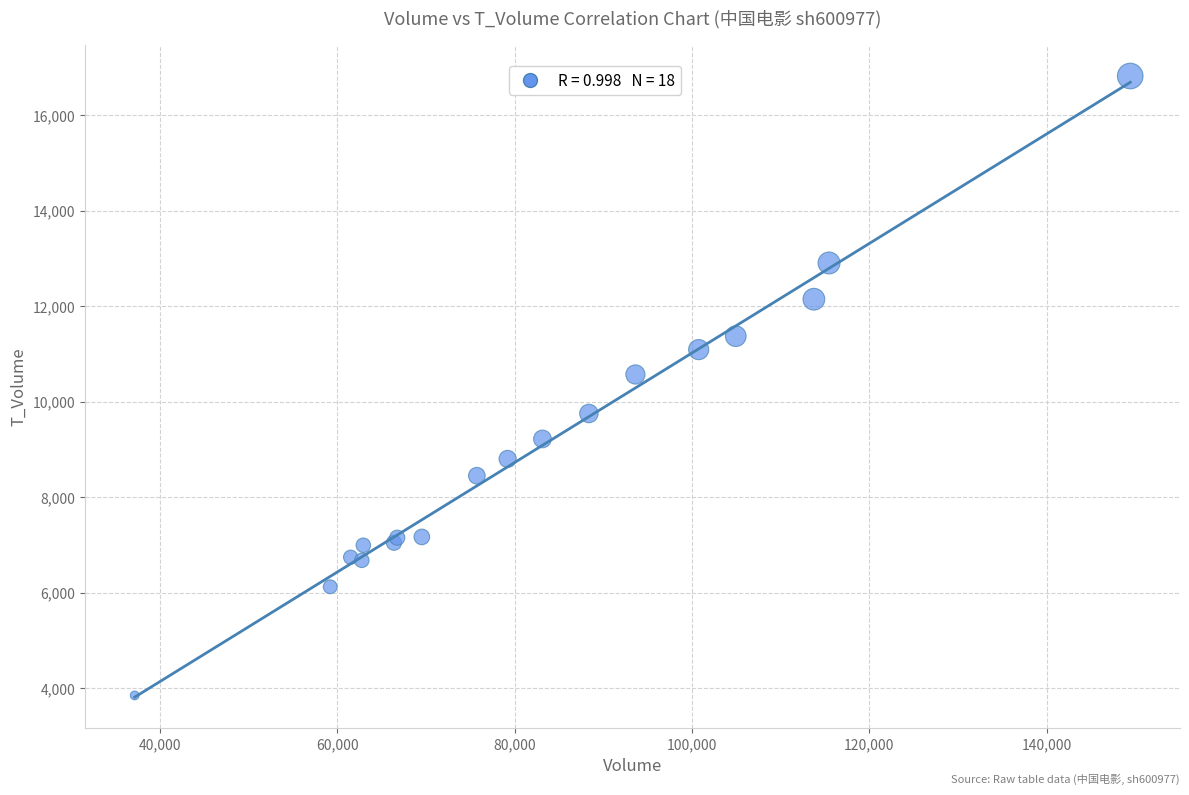

What Y value in the scatter plot is closest to 10334?

10570